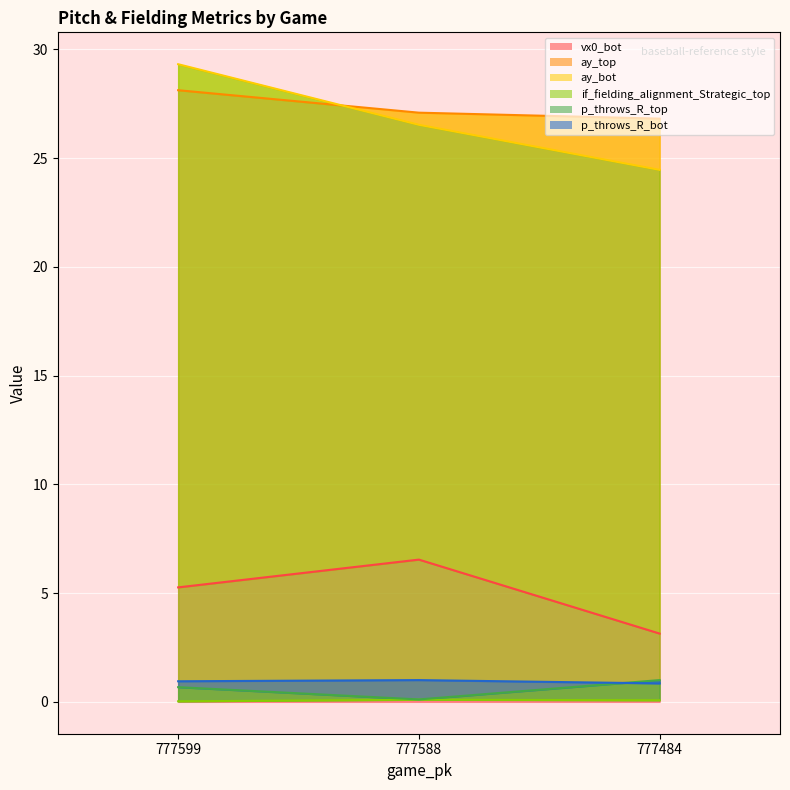

How many values in the ay_top series exceed 27?

2